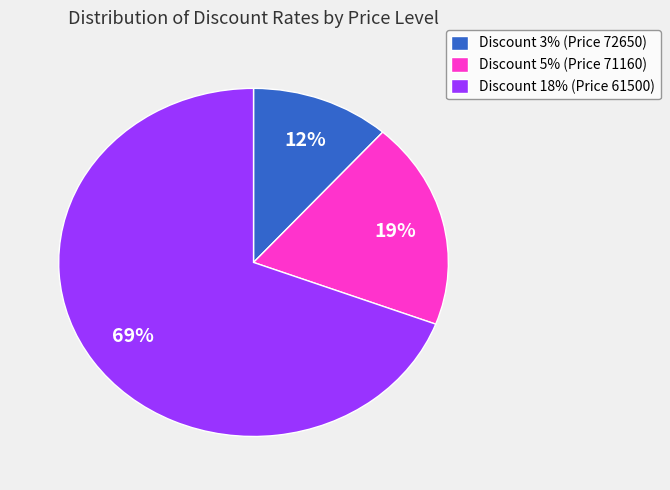

Count the number of slices in the pie.

3